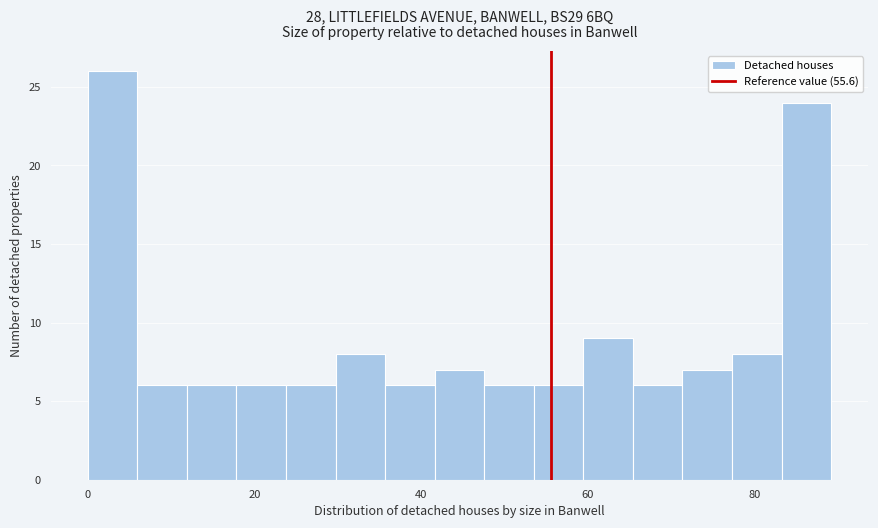

Read against the x-axis, roughly where is the centre of the tallest bar?

2